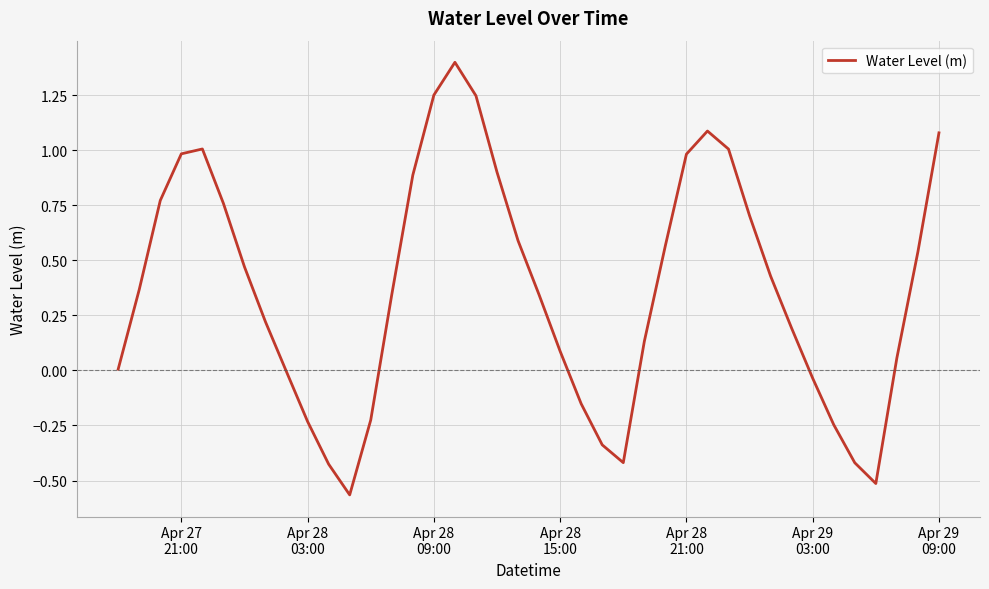

What is the difference between the maximum and minimum values?

2.0